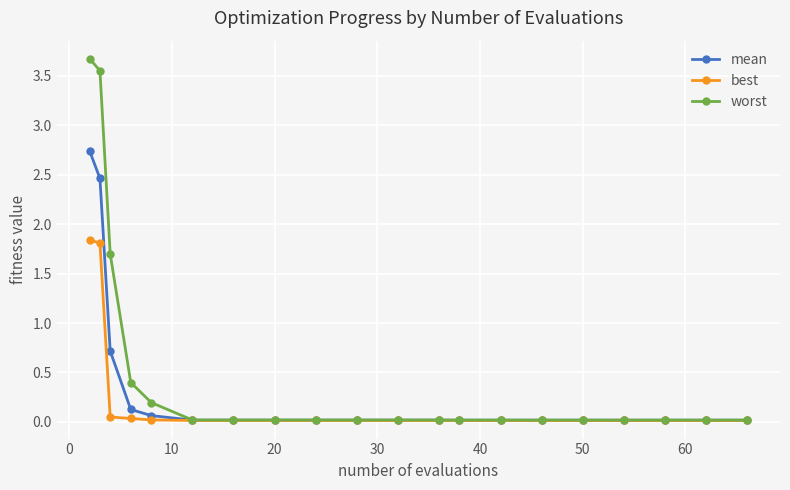

Which series has the largest range (max minus min)?

worst